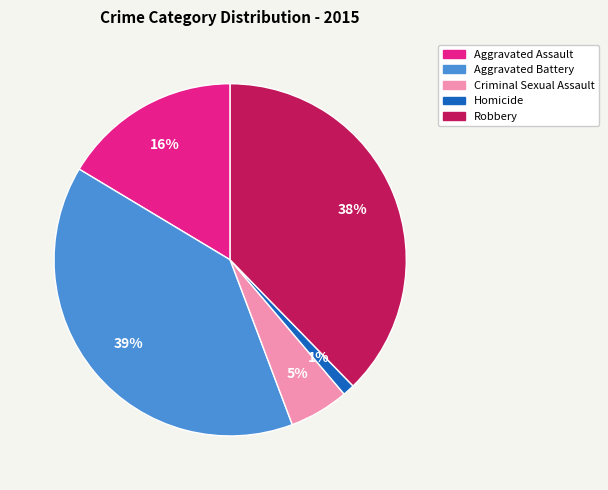

What percentage is the Homicide slice, to the nearest percent?

1%